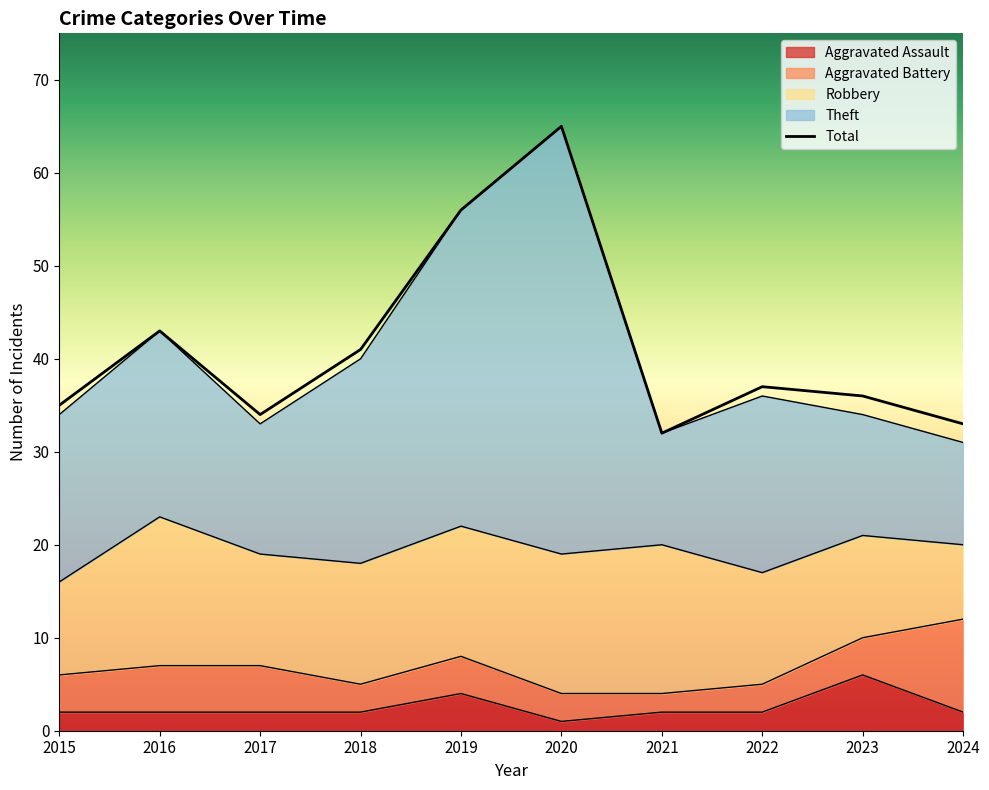

Is the value of Aggravated Assault at 2022 greater than the value of Total at 2016?

No